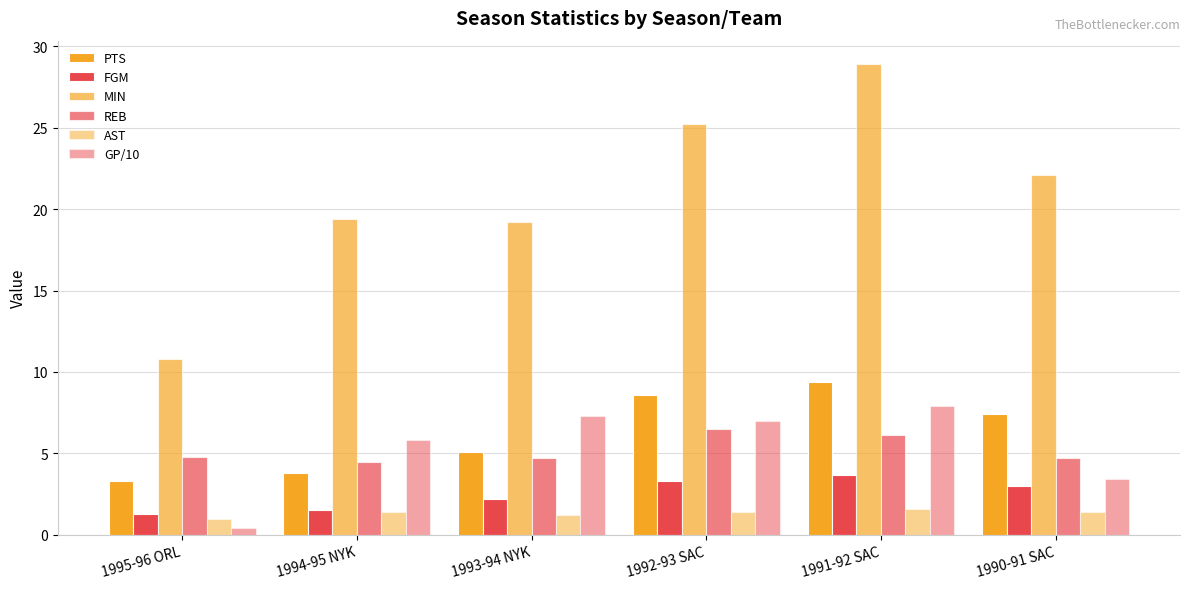

Where is REB nearest to the value 5?

1995-96 ORL